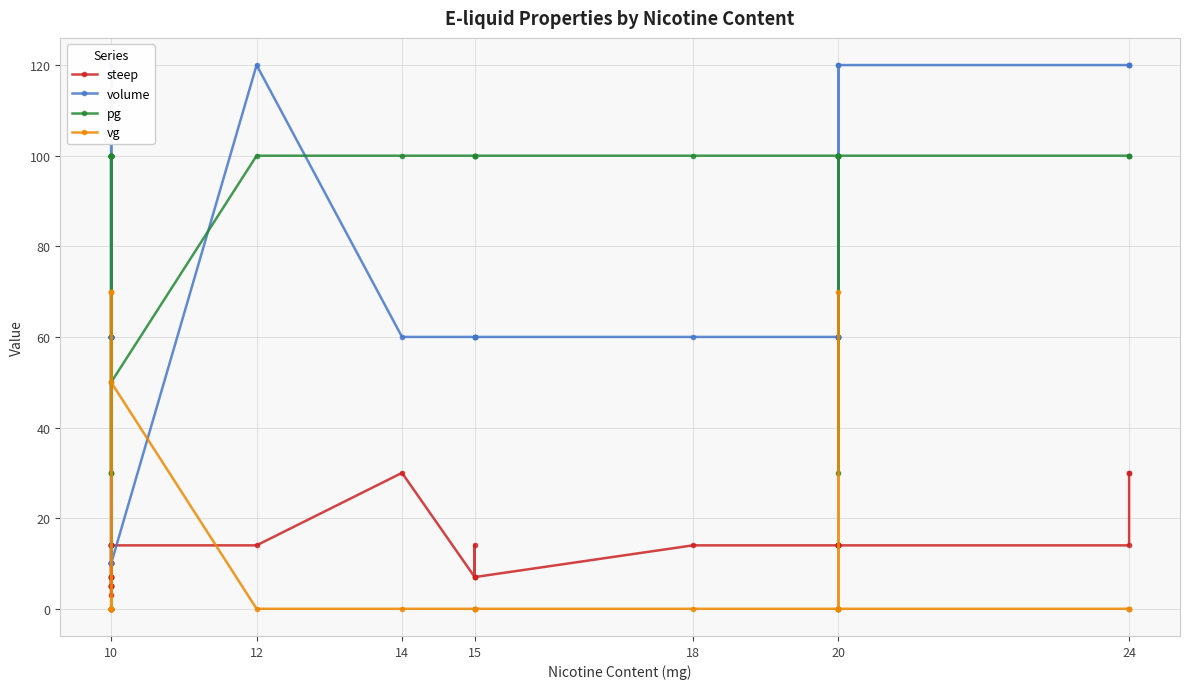

How many positive values does the vg series have?

5